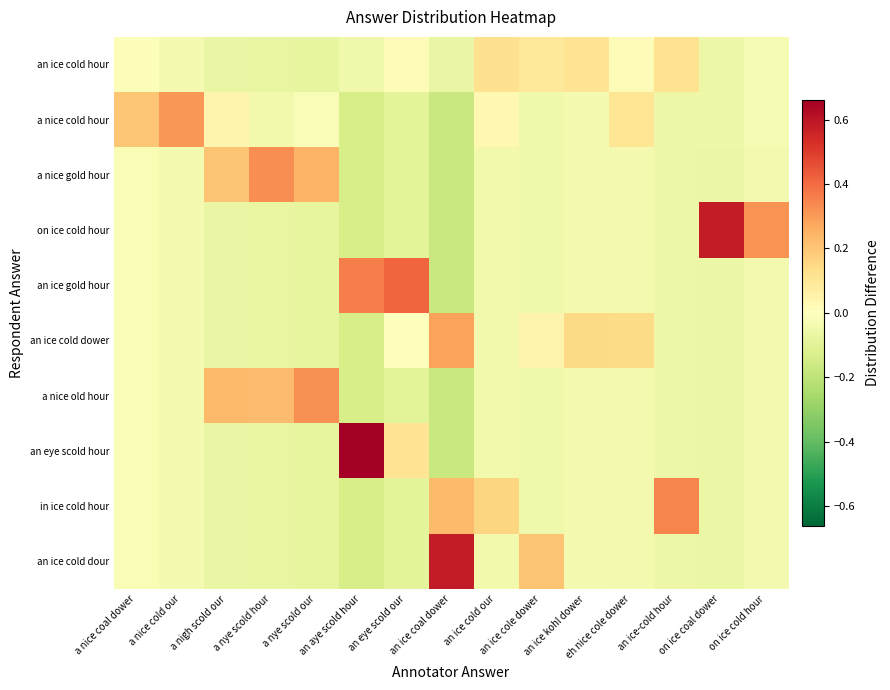

Reading right to left, list all the values displayed in this chart.

an ice cold hour: on ice cold hour=-0.0	on ice coal dower=-0.1	an ice-cold hour=0.1	eh nice cole dower=0.0	an ice kohl dower=0.1	an ice cole dower=0.1	an ice cold our=0.1	an ice coal dower=-0.1	an eye scold our=0.0	an aye scold hour=-0.0	a nye scold our=-0.1	a nye scold hour=-0.1	a nigh scold our=-0.1	a nice cold our=-0.0	a nice coal dower=-0.0
a nice cold hour: on ice cold hour=-0.0	on ice coal dower=-0.1	an ice-cold hour=-0.1	eh nice cole dower=0.1	an ice kohl dower=-0.0	an ice cole dower=-0.0	an ice cold our=0.0	an ice coal dower=-0.2	an eye scold our=-0.1	an aye scold hour=-0.1	a nye scold our=-0.0	a nye scold hour=-0.0	a nigh scold our=0.0	a nice cold our=0.3	a nice coal dower=0.2
a nice gold hour: on ice cold hour=-0.0	on ice coal dower=-0.1	an ice-cold hour=-0.1	eh nice cole dower=-0.0	an ice kohl dower=-0.0	an ice cole dower=-0.0	an ice cold our=-0.0	an ice coal dower=-0.2	an eye scold our=-0.1	an aye scold hour=-0.1	a nye scold our=0.2	a nye scold hour=0.3	a nigh scold our=0.2	a nice cold our=-0.0	a nice coal dower=-0.0
on ice cold hour: on ice cold hour=0.3	on ice coal dower=0.6	an ice-cold hour=-0.1	eh nice cole dower=-0.0	an ice kohl dower=-0.0	an ice cole dower=-0.0	an ice cold our=-0.0	an ice coal dower=-0.2	an eye scold our=-0.1	an aye scold hour=-0.1	a nye scold our=-0.1	a nye scold hour=-0.1	a nigh scold our=-0.1	a nice cold our=-0.0	a nice coal dower=-0.0
an ice gold hour: on ice cold hour=-0.0	on ice coal dower=-0.1	an ice-cold hour=-0.1	eh nice cole dower=-0.0	an ice kohl dower=-0.0	an ice cole dower=-0.0	an ice cold our=-0.0	an ice coal dower=-0.2	an eye scold our=0.4	an aye scold hour=0.4	a nye scold our=-0.1	a nye scold hour=-0.1	a nigh scold our=-0.1	a nice cold our=-0.0	a nice coal dower=-0.0
an ice cold dower: on ice cold hour=-0.0	on ice coal dower=-0.1	an ice-cold hour=-0.1	eh nice cole dower=0.1	an ice kohl dower=0.1	an ice cole dower=0.0	an ice cold our=-0.0	an ice coal dower=0.3	an eye scold our=0.0	an aye scold hour=-0.1	a nye scold our=-0.1	a nye scold hour=-0.1	a nigh scold our=-0.1	a nice cold our=-0.0	a nice coal dower=-0.0
a nice old hour: on ice cold hour=-0.0	on ice coal dower=-0.1	an ice-cold hour=-0.1	eh nice cole dower=-0.0	an ice kohl dower=-0.0	an ice cole dower=-0.0	an ice cold our=-0.0	an ice coal dower=-0.2	an eye scold our=-0.1	an aye scold hour=-0.1	a nye scold our=0.3	a nye scold hour=0.2	a nigh scold our=0.2	a nice cold our=-0.0	a nice coal dower=-0.0
an eye scold hour: on ice cold hour=-0.0	on ice coal dower=-0.1	an ice-cold hour=-0.1	eh nice cole dower=-0.0	an ice kohl dower=-0.0	an ice cole dower=-0.0	an ice cold our=-0.0	an ice coal dower=-0.2	an eye scold our=0.1	an aye scold hour=0.7	a nye scold our=-0.1	a nye scold hour=-0.1	a nigh scold our=-0.1	a nice cold our=-0.0	a nice coal dower=-0.0
in ice cold hour: on ice cold hour=-0.0	on ice coal dower=-0.1	an ice-cold hour=0.3	eh nice cole dower=-0.0	an ice kohl dower=-0.0	an ice cole dower=-0.0	an ice cold our=0.2	an ice coal dower=0.2	an eye scold our=-0.1	an aye scold hour=-0.1	a nye scold our=-0.1	a nye scold hour=-0.1	a nigh scold our=-0.1	a nice cold our=-0.0	a nice coal dower=-0.0
an ice cold dour: on ice cold hour=-0.0	on ice coal dower=-0.1	an ice-cold hour=-0.1	eh nice cole dower=-0.0	an ice kohl dower=-0.0	an ice cole dower=0.2	an ice cold our=-0.0	an ice coal dower=0.6	an eye scold our=-0.1	an aye scold hour=-0.1	a nye scold our=-0.1	a nye scold hour=-0.1	a nigh scold our=-0.1	a nice cold our=-0.0	a nice coal dower=-0.0